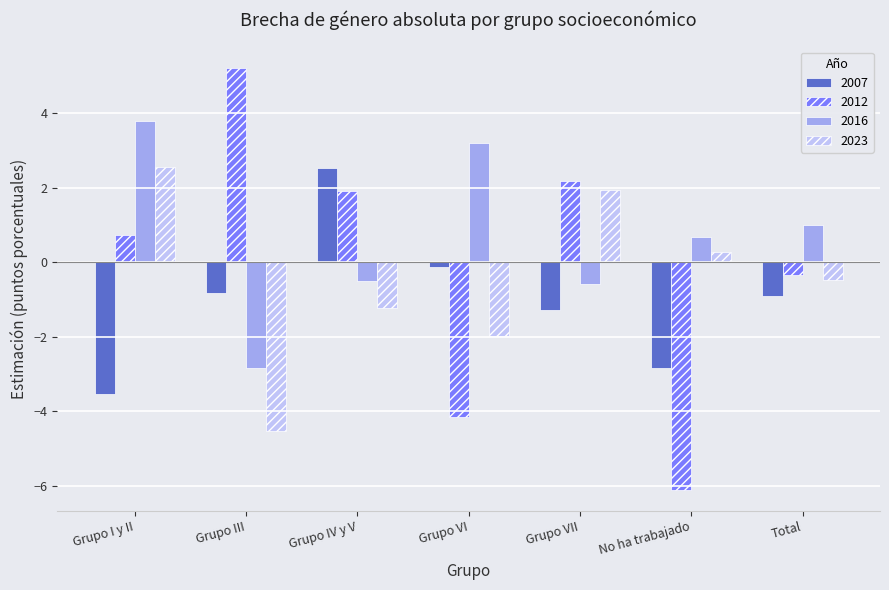

At which category is the sum across all series the highest?

Grupo I y II